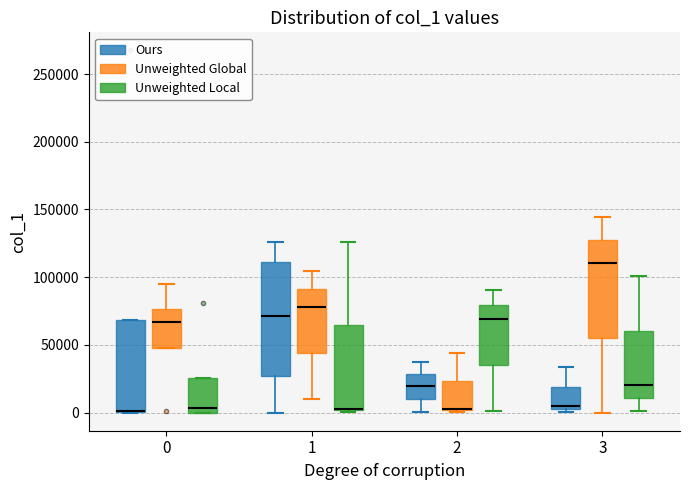

Reading left to right, read every box against the y-axis: the position of its median line, the range the box covers, and the ends of its whiskers. The values are not printed on the chart, so give them approximately, as read against the axis.

0 (Ours): median 0 (drawn on the box's lower edge), box 0 to 70000, whiskers 0 to 70000
0 (Unweighted Global): median 65000, box 50000 to 75000, whiskers 50000 to 95000
0 (Unweighted Local): median 5000, box 0 to 25000, whiskers 0 to 25000
1 (Ours): median 70000, box 25000 to 110000, whiskers 0 to 125000
1 (Unweighted Global): median 80000, box 45000 to 90000, whiskers 10000 to 105000
1 (Unweighted Local): median 5000 (drawn on the box's lower edge), box 0 to 65000, whiskers 0 to 125000
2 (Ours): median 20000, box 10000 to 30000, whiskers 0 to 35000
2 (Unweighted Global): median 5000, box 0 to 25000, whiskers 0 to 45000
2 (Unweighted Local): median 70000, box 35000 to 80000, whiskers 0 to 90000
3 (Ours): median 5000, box 0 to 20000, whiskers 0 (just below the box's lower edge) to 35000
3 (Unweighted Global): median 110000, box 55000 to 125000, whiskers 0 to 145000
3 (Unweighted Local): median 20000, box 10000 to 60000, whiskers 0 to 100000